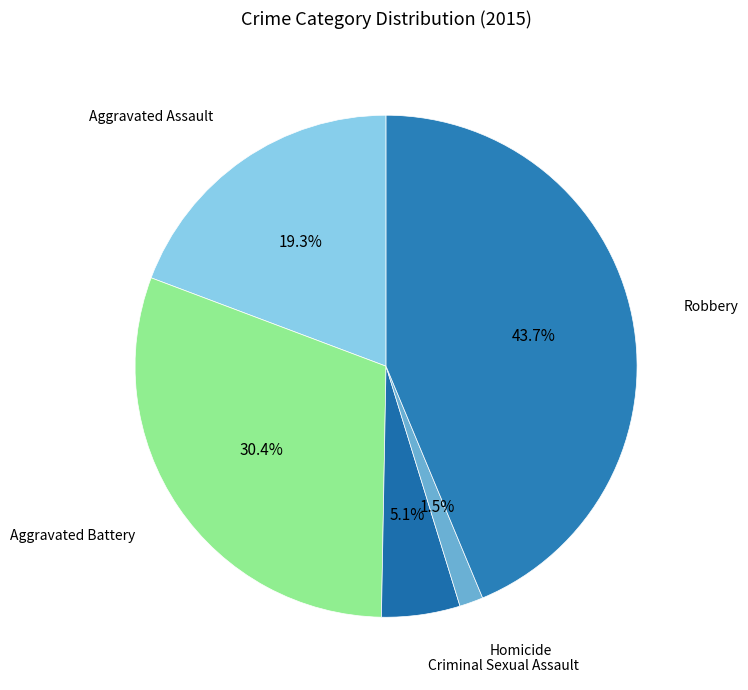

Does Aggravated Battery account for over 50% of the chart?

No